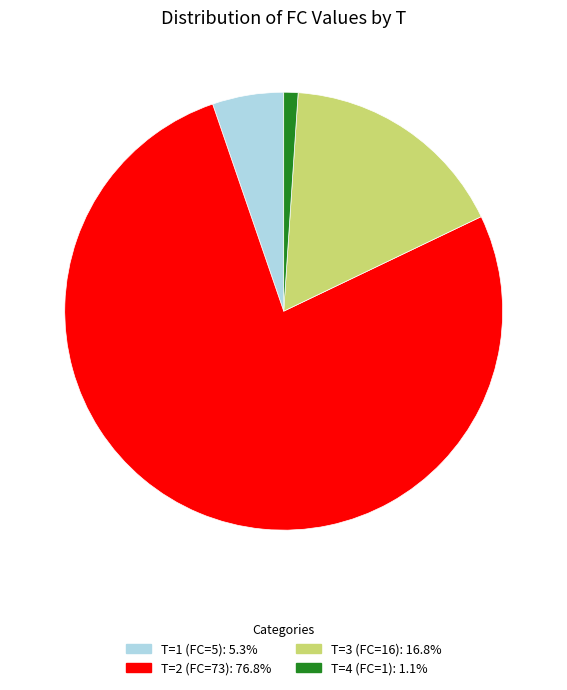

Is there any slice that represents more than half of the pie?

Yes